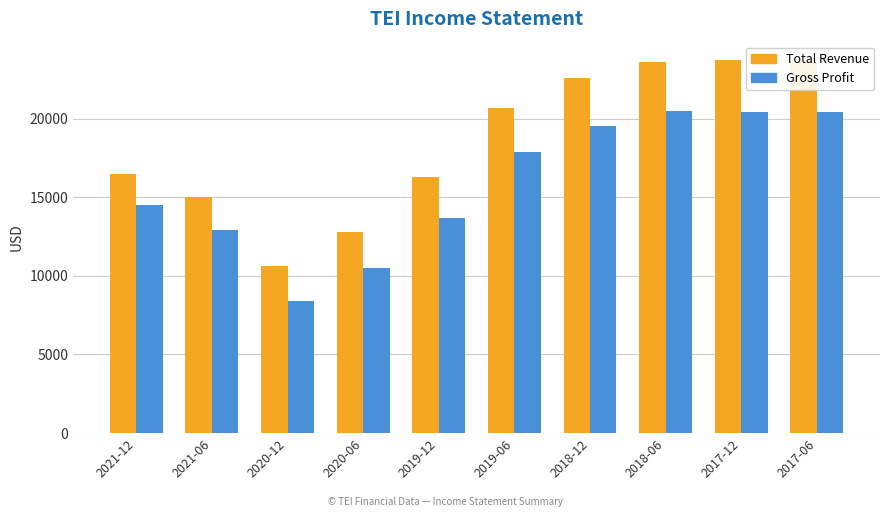

How many groups of bars are there?

10